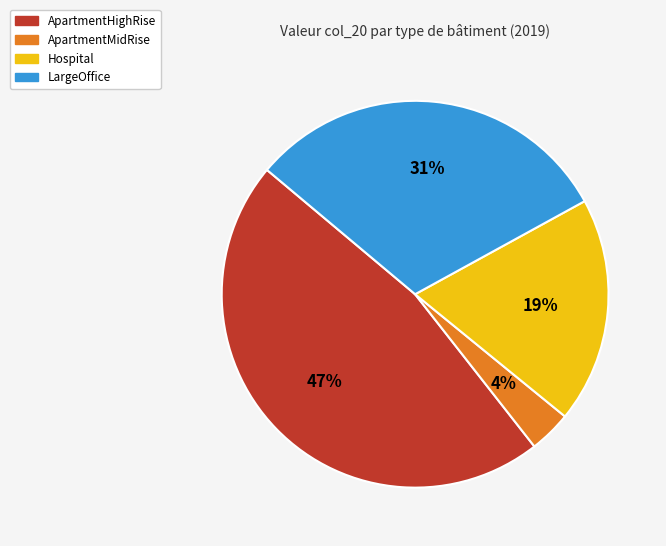

Which has a higher value, ApartmentHighRise or LargeOffice?

ApartmentHighRise